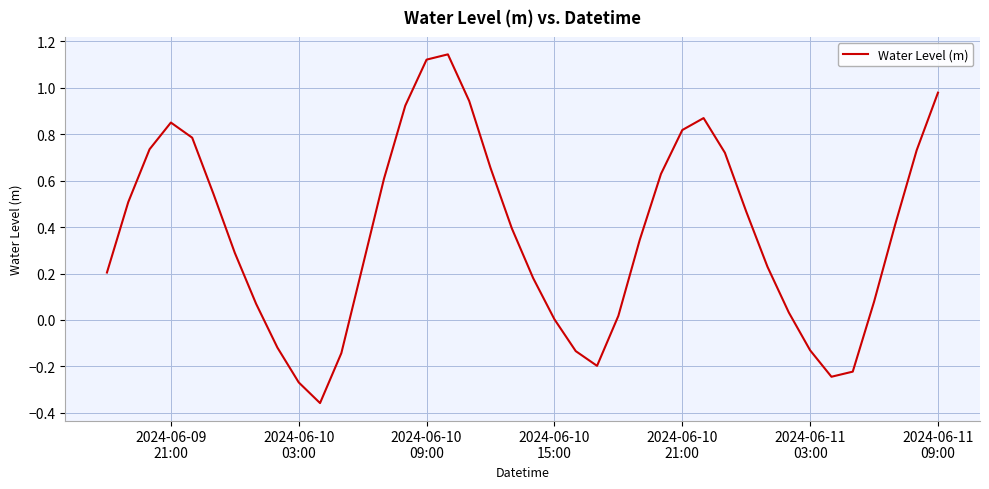

Does the chart have visible grid lines?

Yes